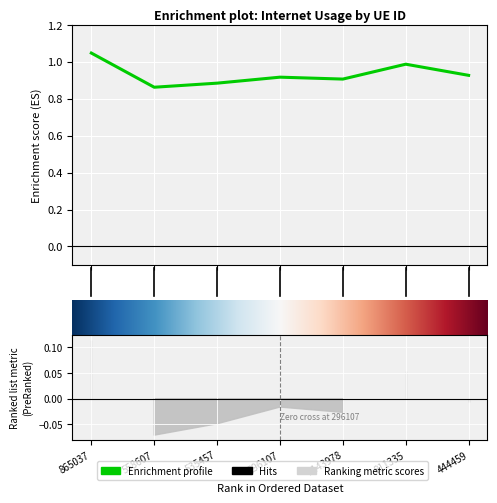

How many lines are shown in the chart?

1